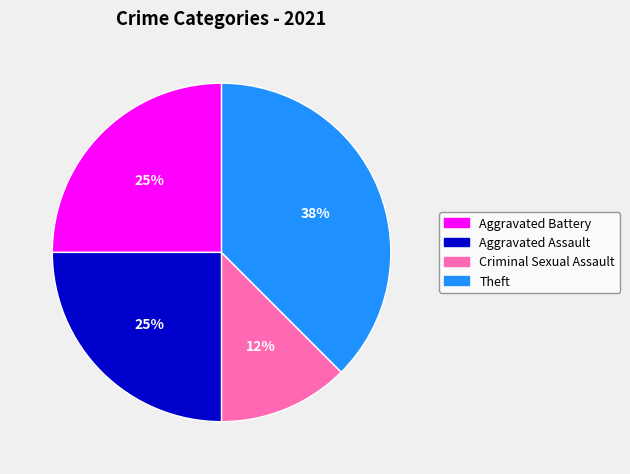

To the nearest percent, what is the average slice percentage?

25%